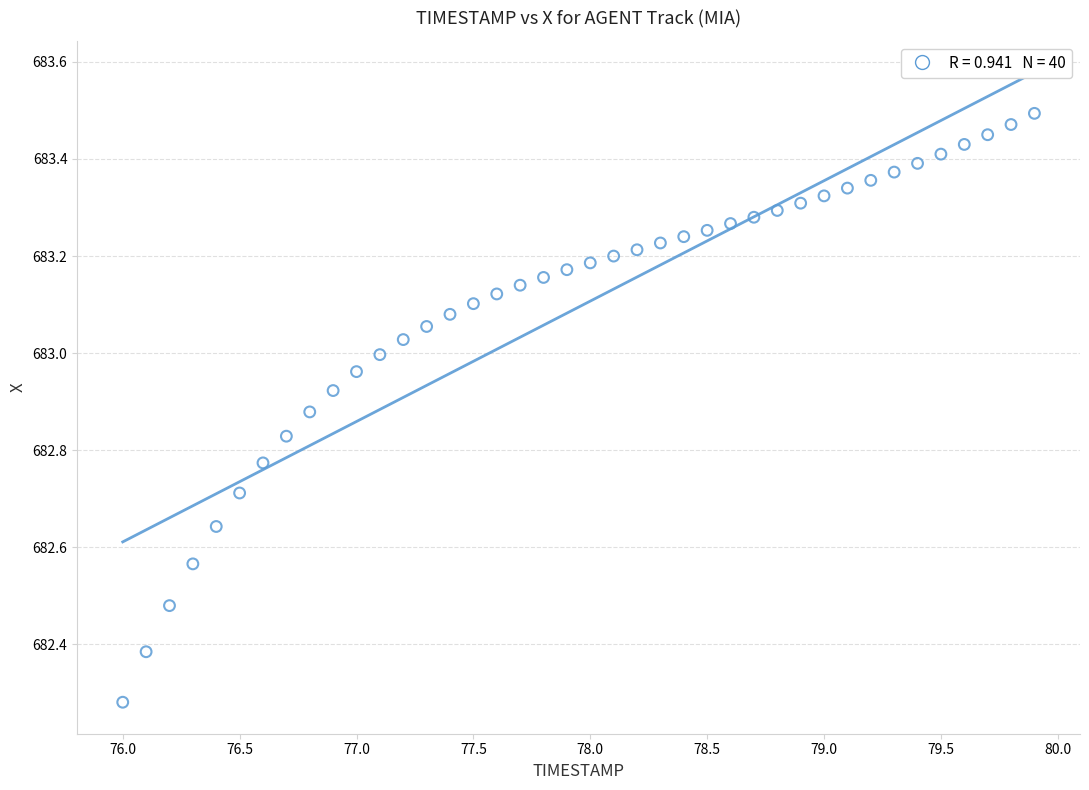

What is the range of Y values (max minus min)?

1.2